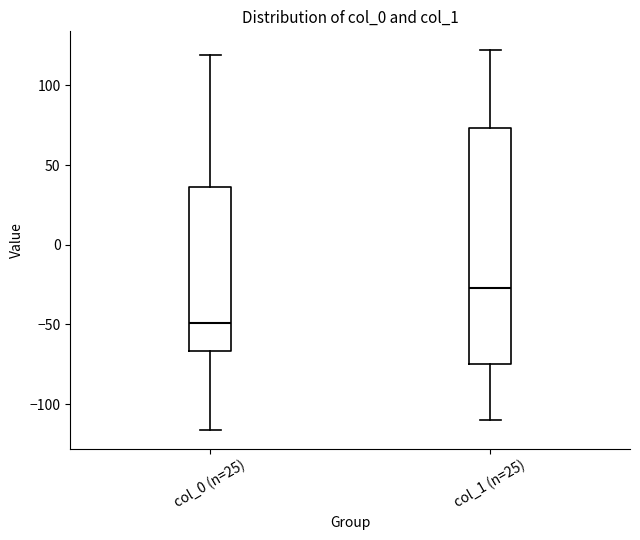

Comparing the boxes themselves (not the whiskers), which one is the tallest?

col_1 (n=25)